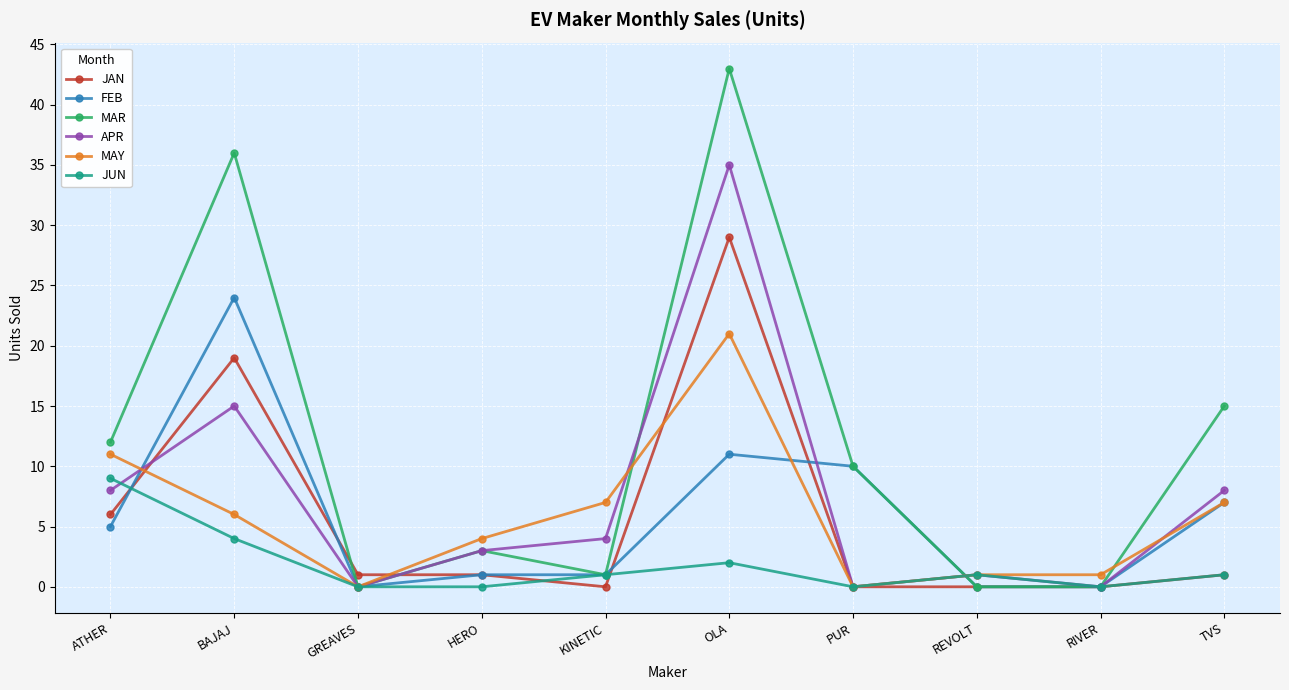

What position from the left is TVS?

10